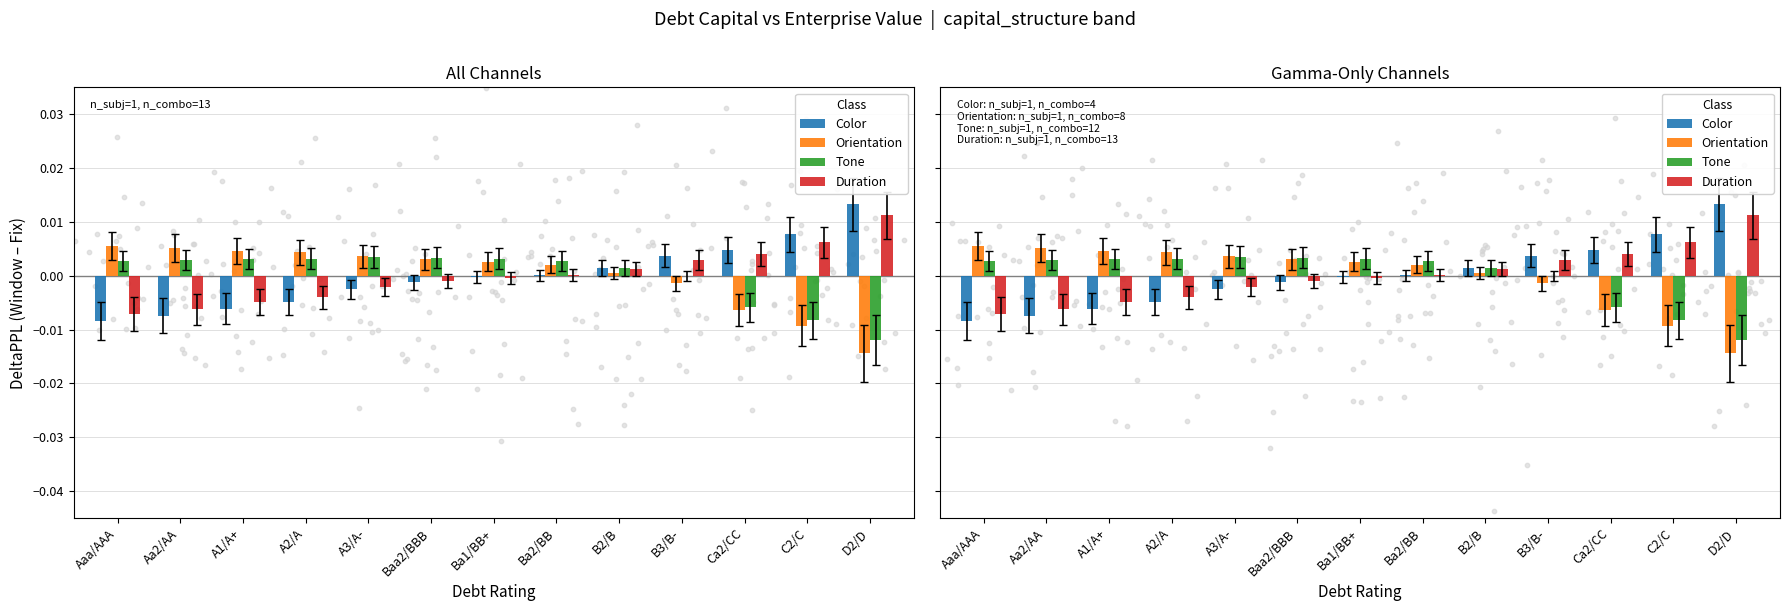

Which series contains the lowest Y value?

Orientation